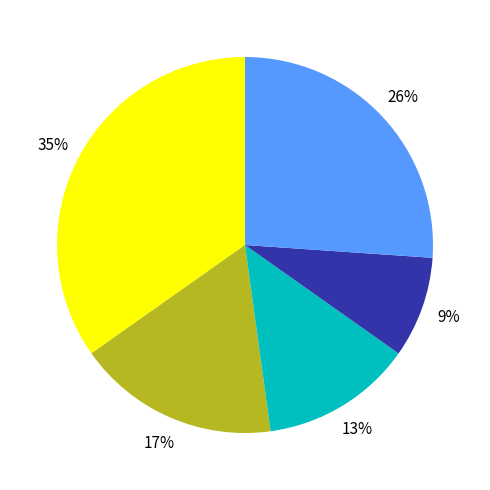

Is there any slice that represents more than half of the pie?

No